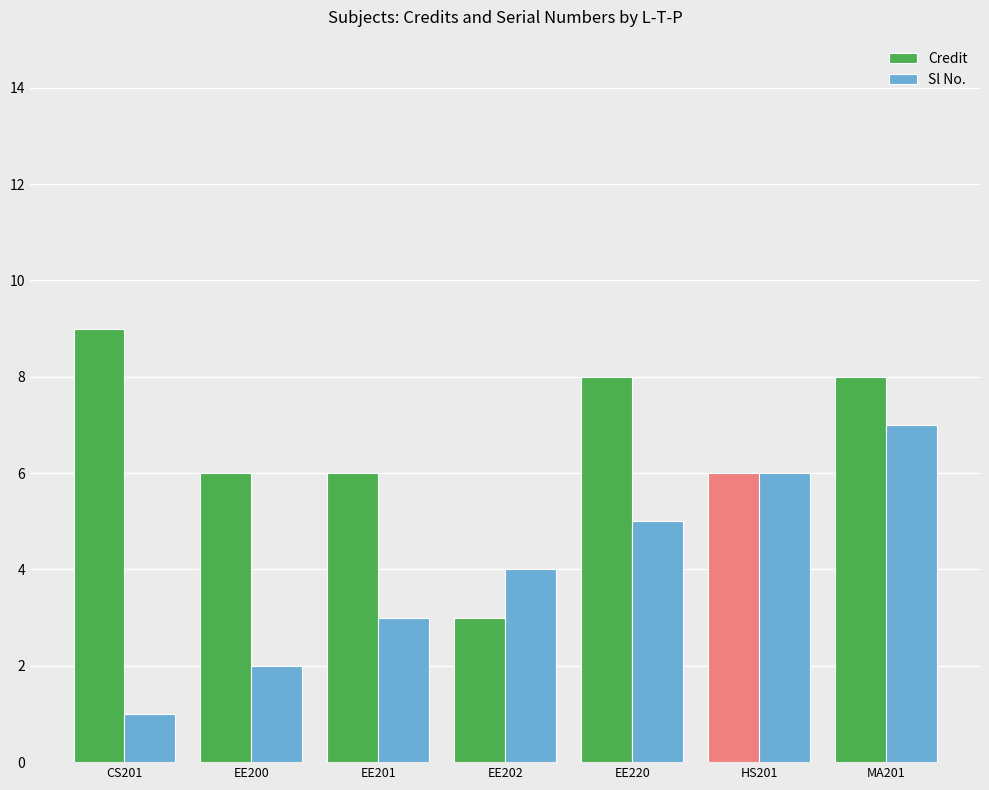

Which category has the highest value in the Sl No. series?

MA201